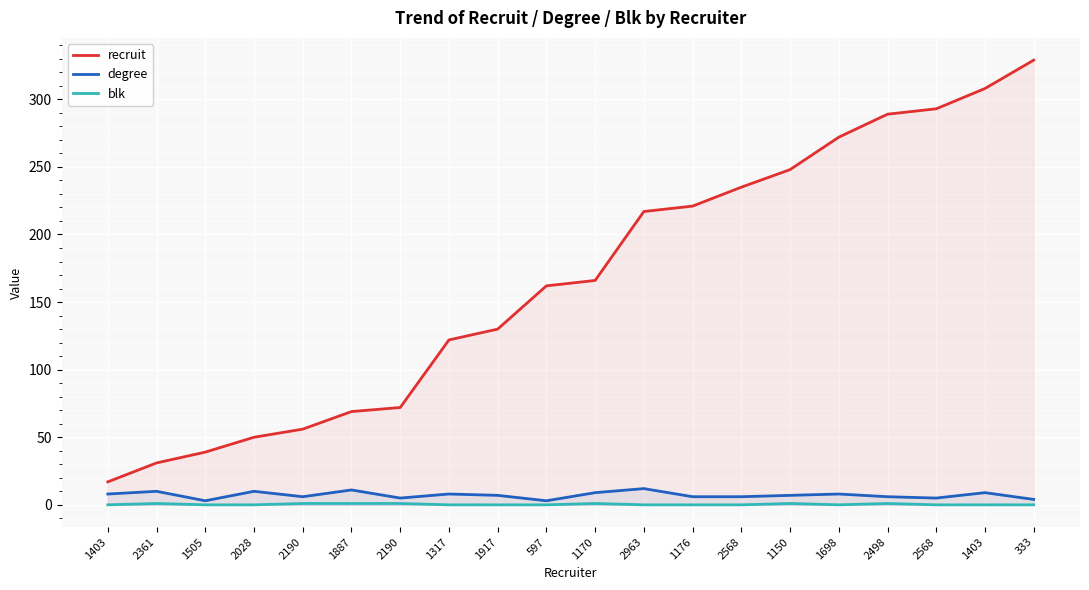

Which series has the largest range (max minus min)?

recruit